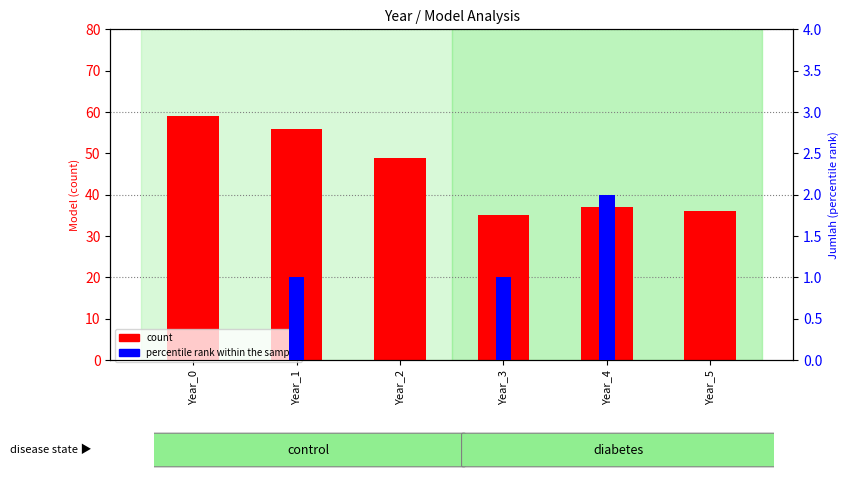

Rank the categories by count value from lowest to highest.

Year_3, Year_5, Year_4, Year_2, Year_1, Year_0